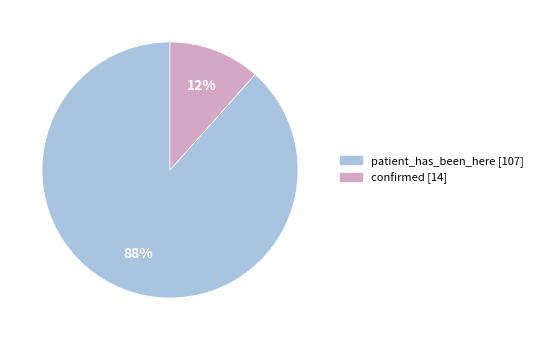

The patient_has_been_here slice represents 79% of the pie. True or false?

False